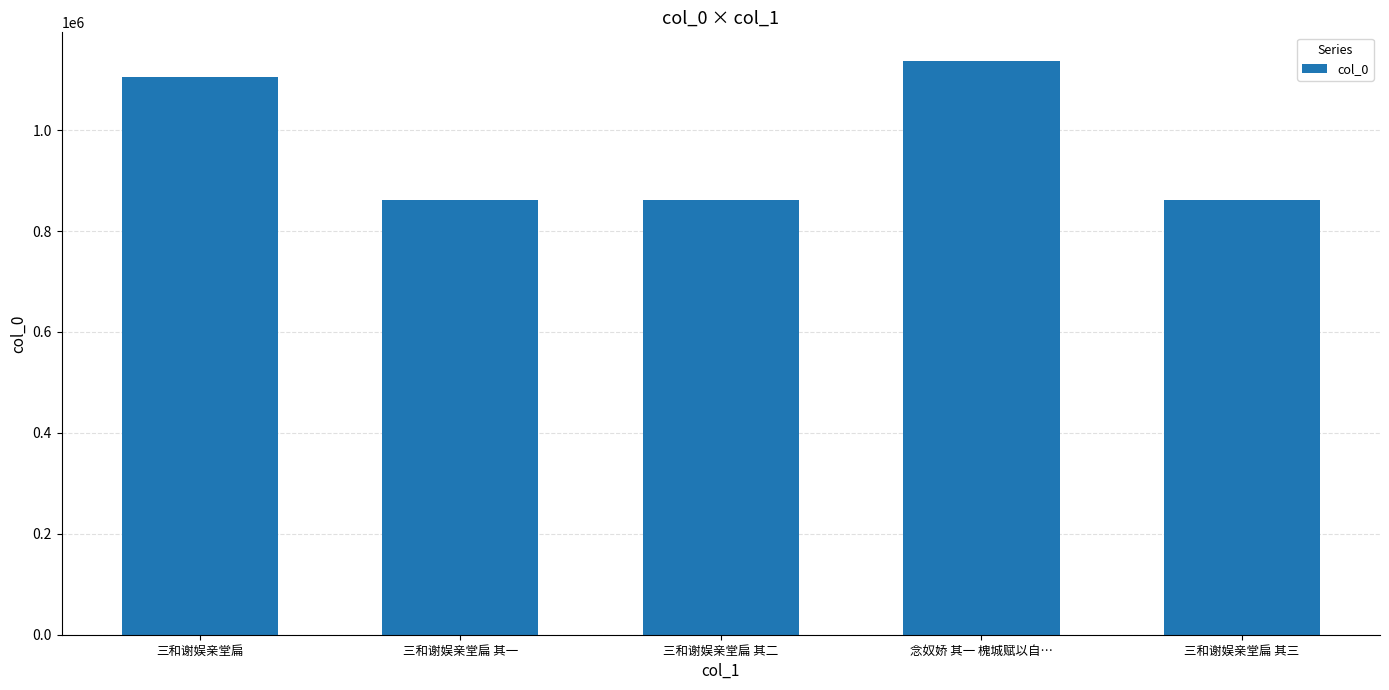

How many distinct data groups are displayed?

1